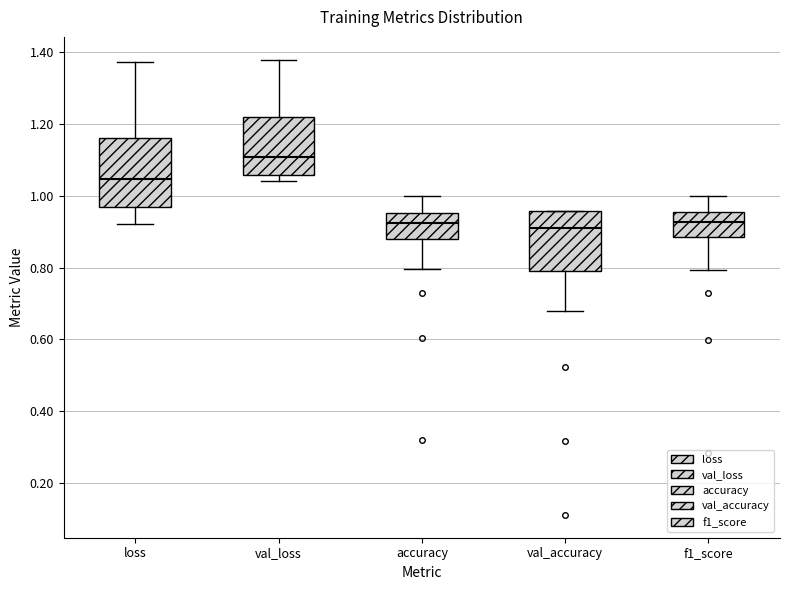

Reading left to right, transcribe this box plot: for each box, give where its median line is, the range the box spans, and where its two whiskers end, as read against the y-axis. The values are not printed on the chart, so give them approximately, as read against the axis.

loss: median 1.04, box 0.96 to 1.16, whiskers 0.92 to 1.38
val_loss: median 1.10, box 1.06 to 1.22, whiskers 1.04 to 1.38
accuracy: median 0.92, box 0.88 to 0.96, whiskers 0.80 to 1.00
val_accuracy: median 0.90, box 0.78 to 0.96, whiskers 0.68 to 0.96
f1_score: median 0.92, box 0.88 to 0.96, whiskers 0.80 to 1.00